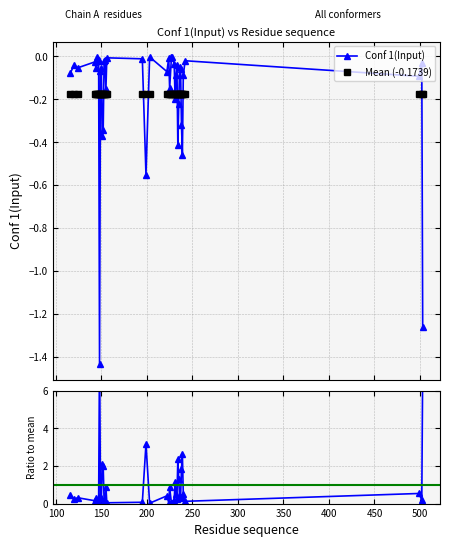

Which series ends up on top after the final intersection of Mean (-0.1739) and Conf 1(Input)?

Mean (-0.1739)